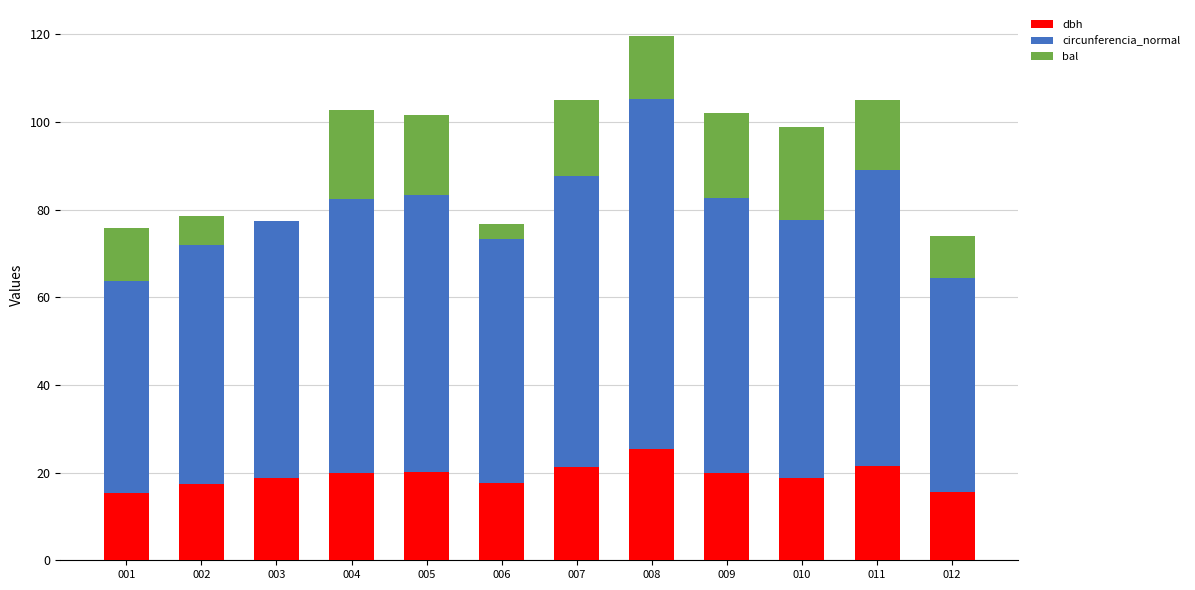

The value of dbh at 010 is 18.7. True or false?

True